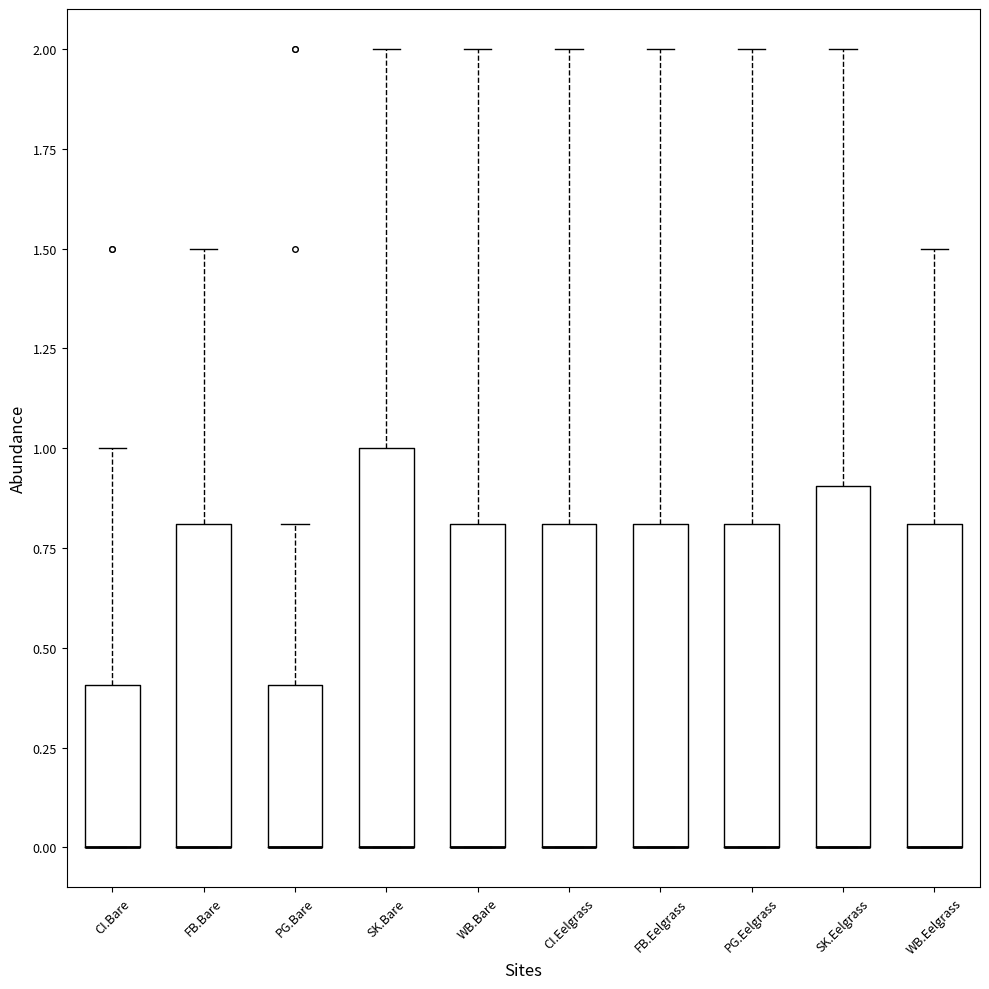

Where is the upper edge of the box for FB.Bare on the y-axis? The values are not printed on the chart, so give them approximately, as read against the axis.

0.8